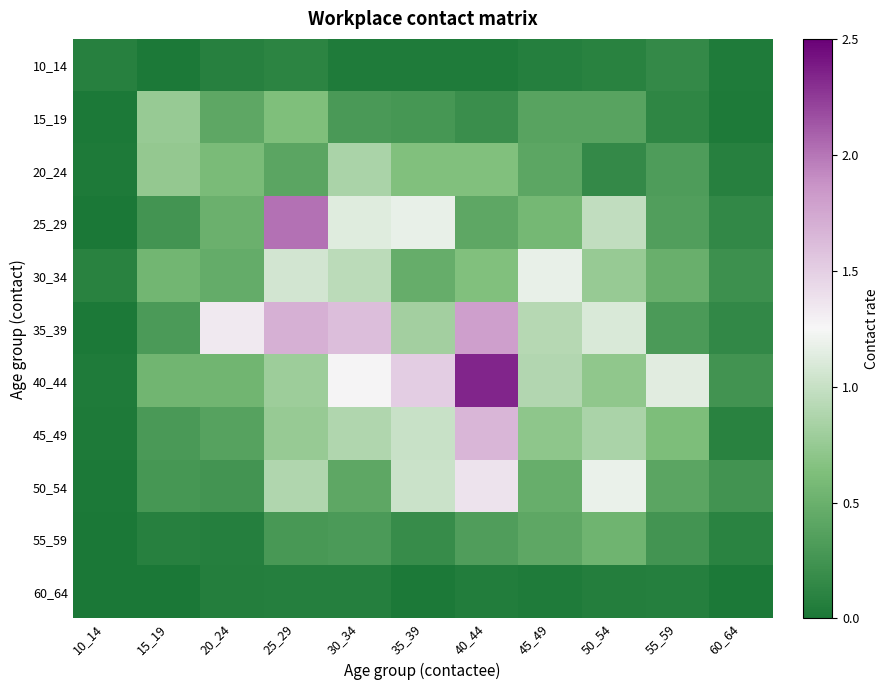

Rank the series by their maximum value, from lowest to highest.

60_64, 10_14, 55_59, 15_19, 20_24, 30_34, 50_54, 45_49, 35_39, 25_29, 40_44